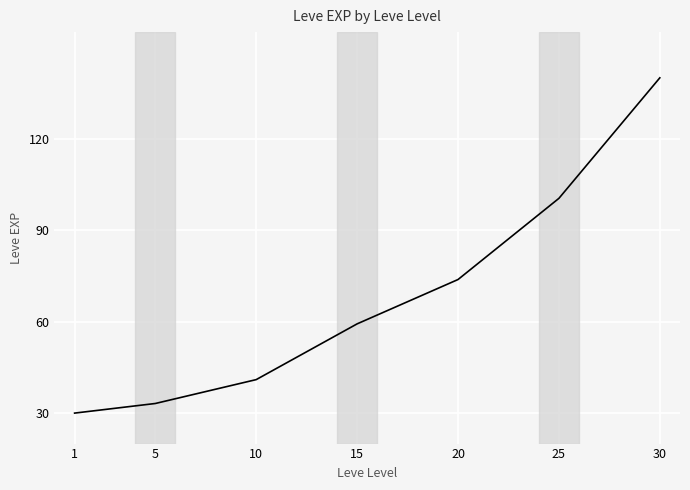

What is the greatest value displayed?

140.0